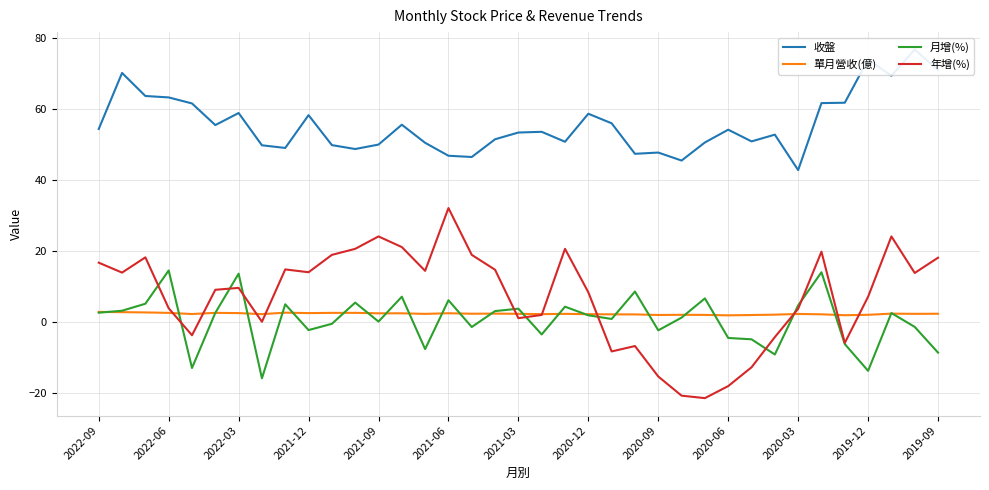

What is the value of the 單月營收(億) point at the 5th from the left?

2.2